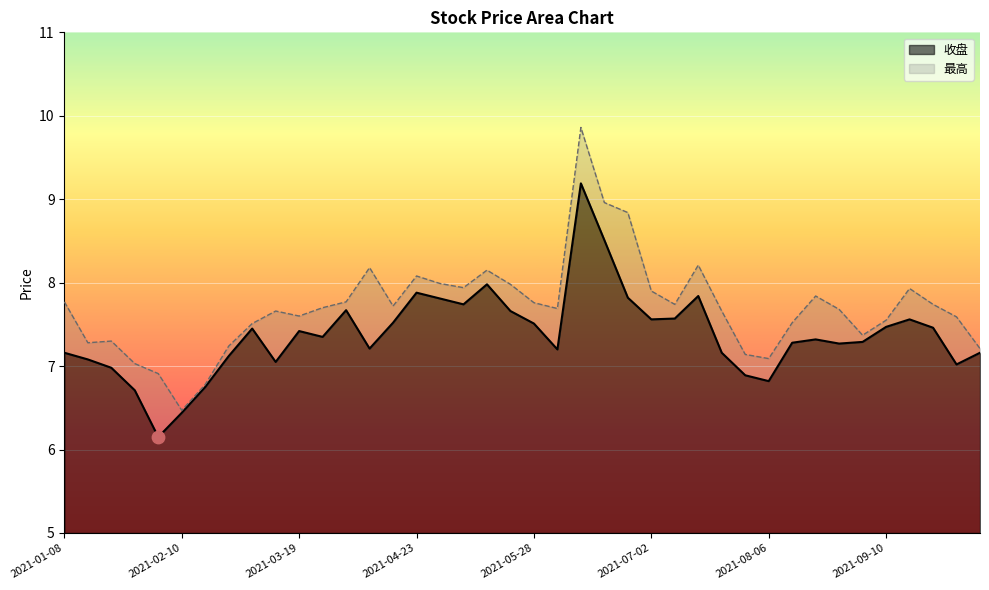

At which category is the sum across all series the highest?

2021-06-11